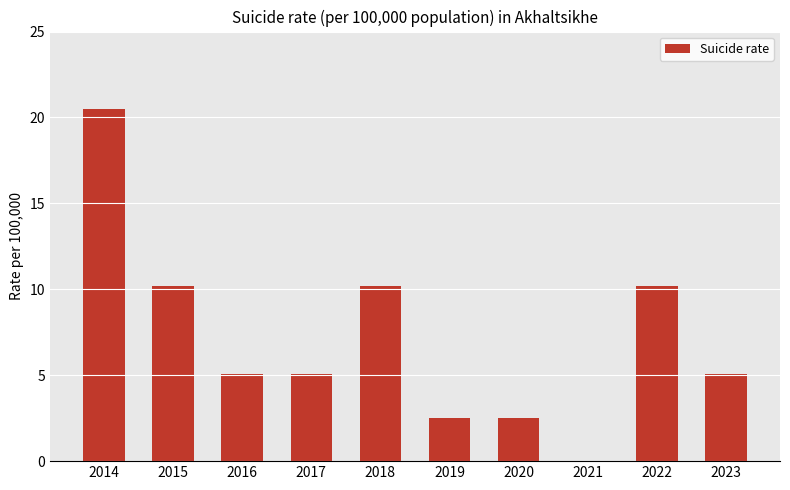

What is the sum of the values at 2021 and 2014?

20.5